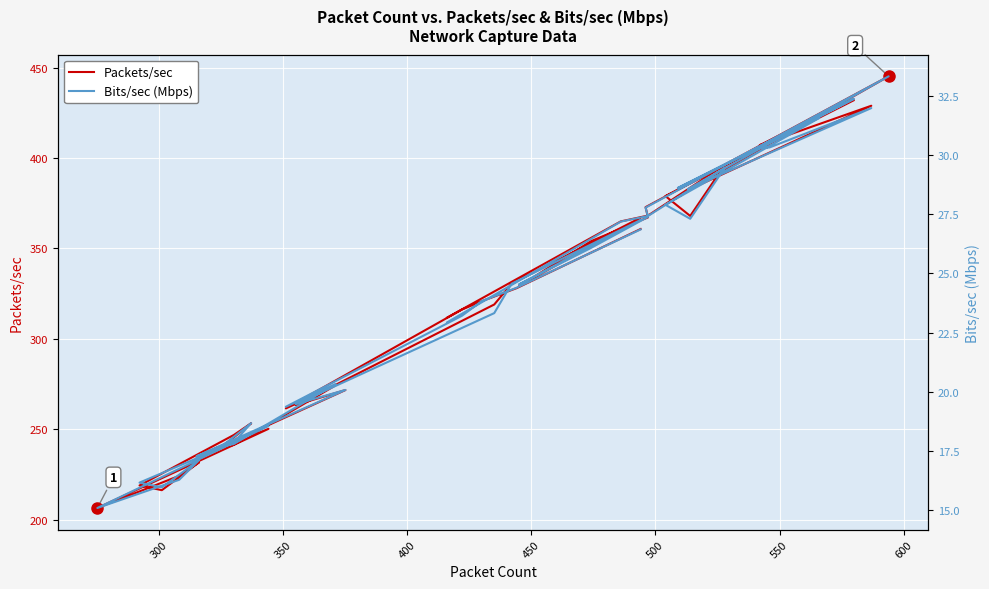

What is the average value of the Packets/sec series?

322.4